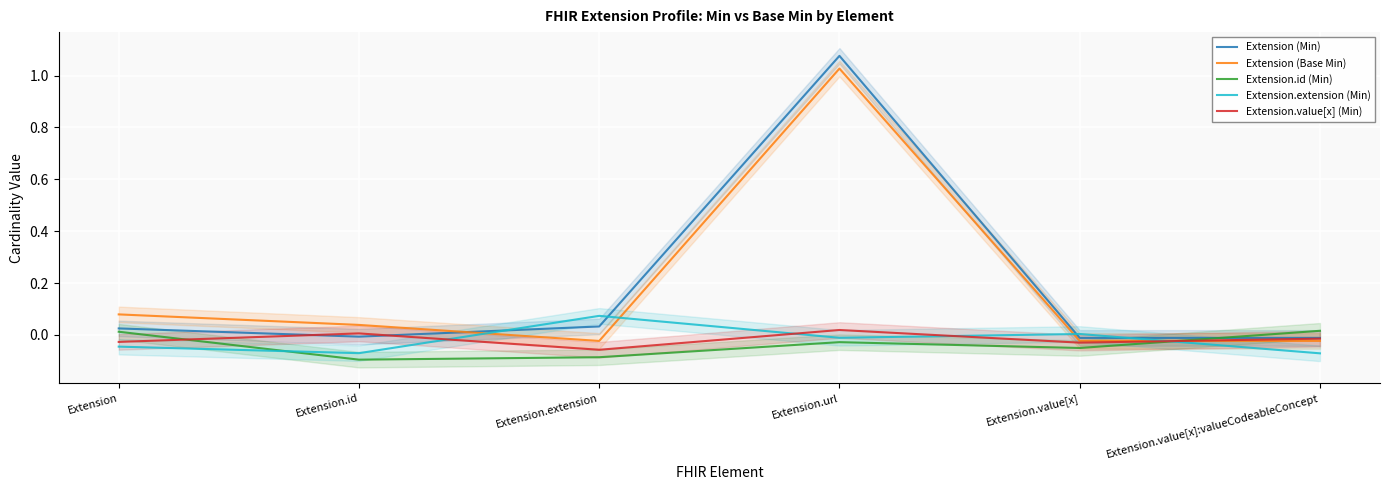

Is the value of Extension.extension (Min) at Extension.value[x]:valueCodeableConcept greater than the value of Extension (Base Min) at Extension.url?

No